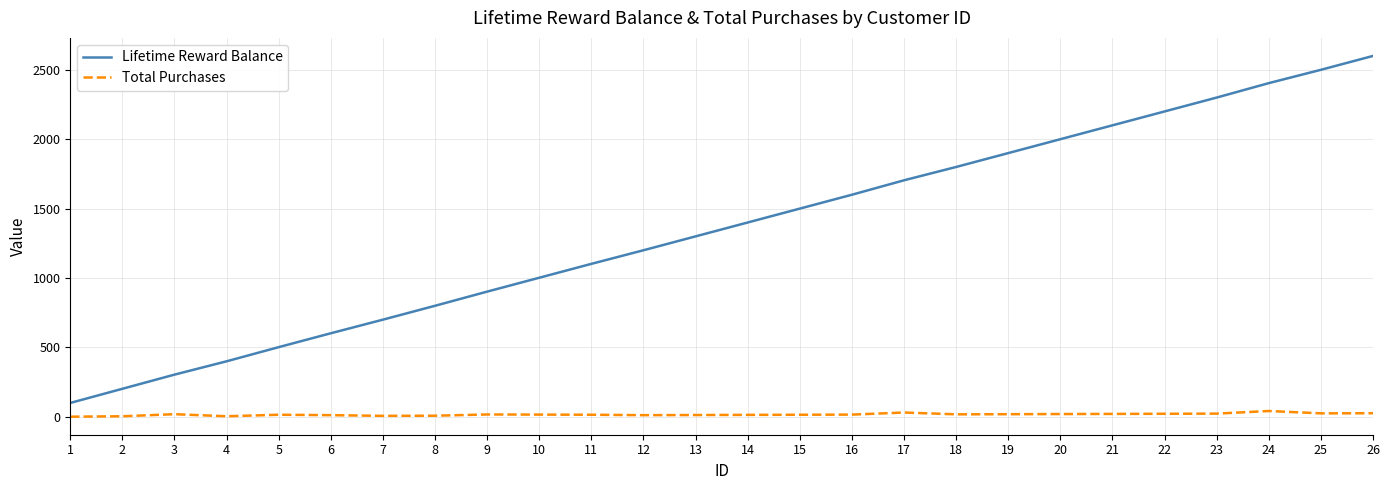

Which series has the largest range (max minus min)?

Lifetime Reward Balance